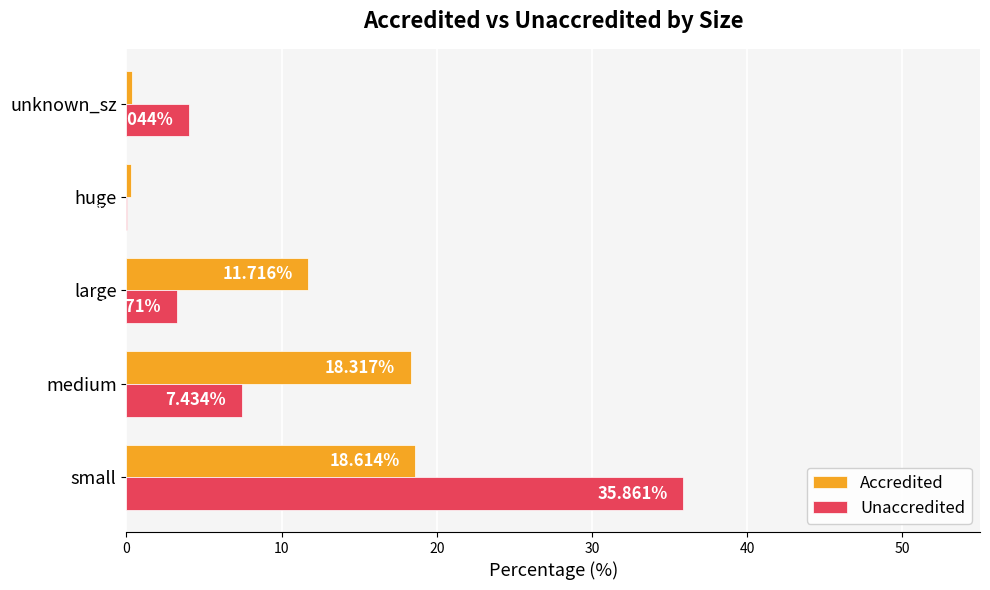

What is the sum of all Accredited values?

49.4